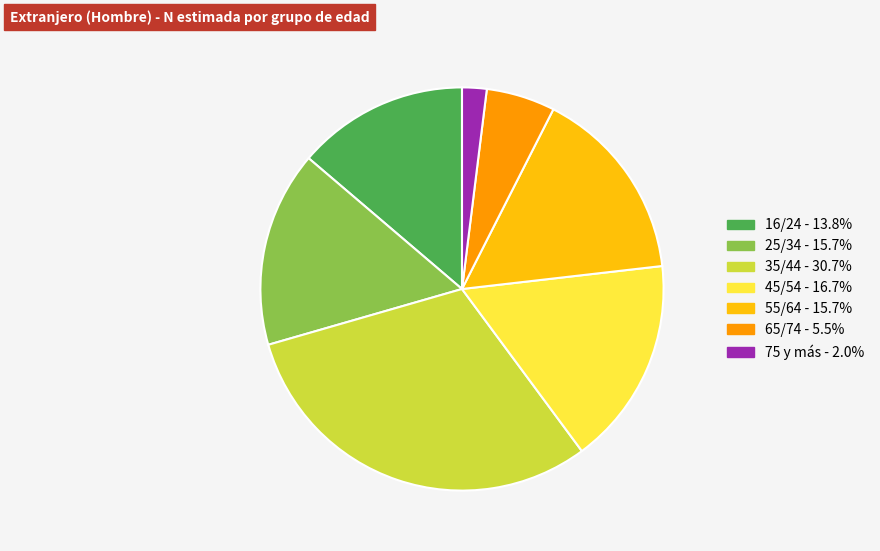

Is the sum of 65/74 and 75 y más greater than half?

No